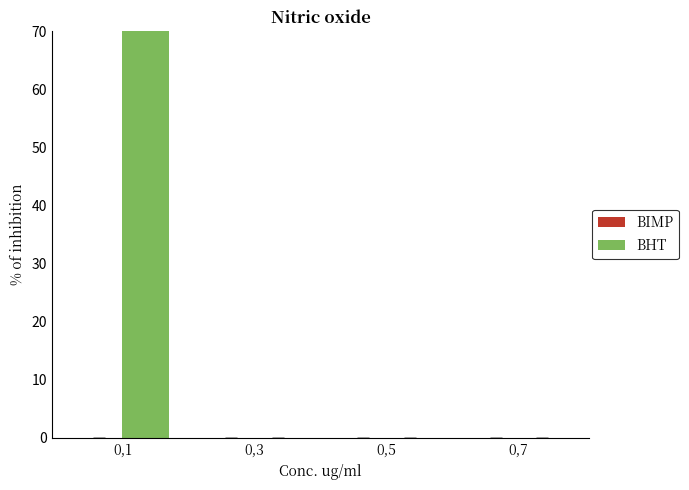

Rank the series by their maximum value, from lowest to highest.

BIMP, BHT